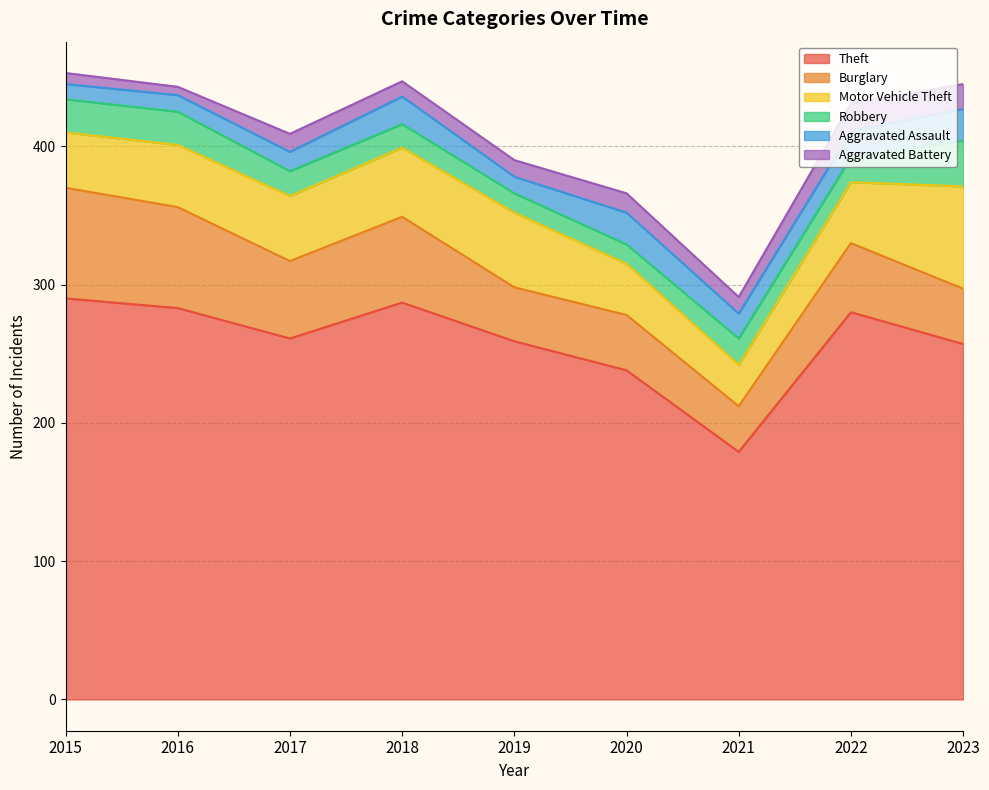

Does the chart display data point markers on the line(s)?

No